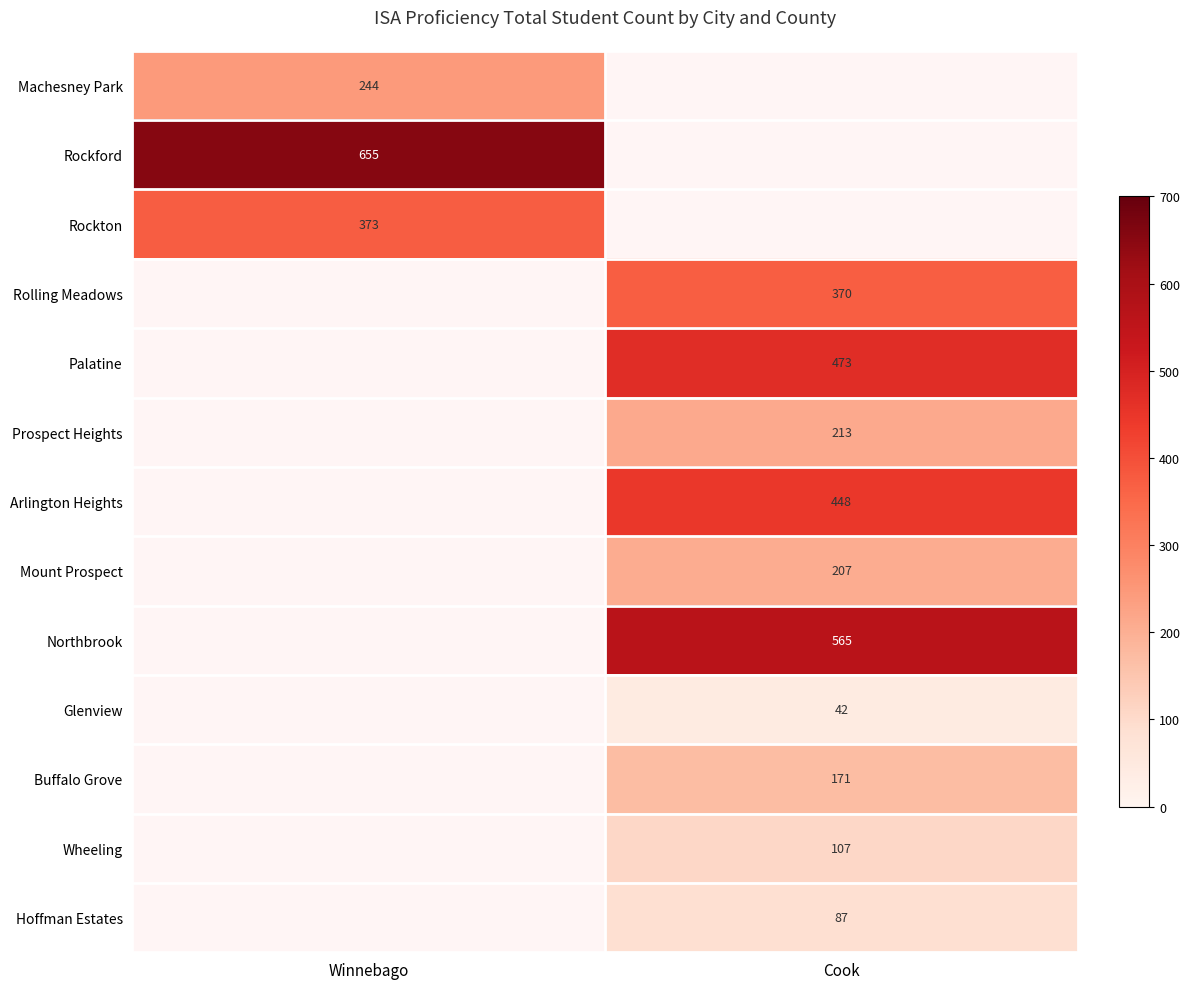

True or false: Northbrook has a value of 565 at Cook.

True